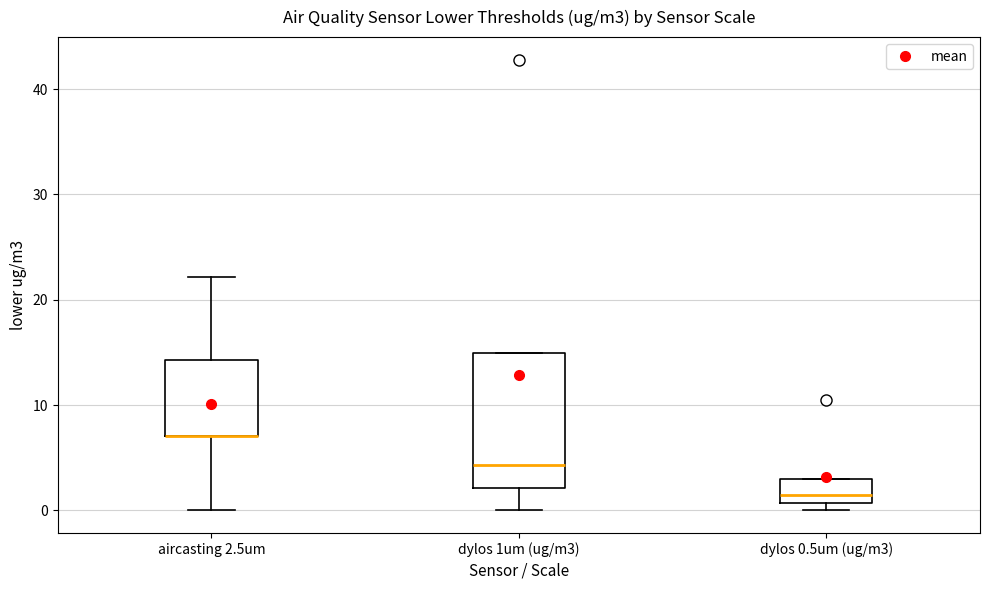

Reading left to right, transcribe this box plot: for each box, give where its median line is, the range the box spans, and where its two whiskers end, as read against the y-axis. The values are not printed on the chart, so give them approximately, as read against the axis.

aircasting 2.5um: median 7 (drawn on the box's lower edge), box 7 to 14, whiskers 0 to 22
dylos 1um (ug/m3): median 4, box 2 to 15, whiskers 0 to 15
dylos 0.5um (ug/m3): median 2, box 1 to 3, whiskers 0 to 3